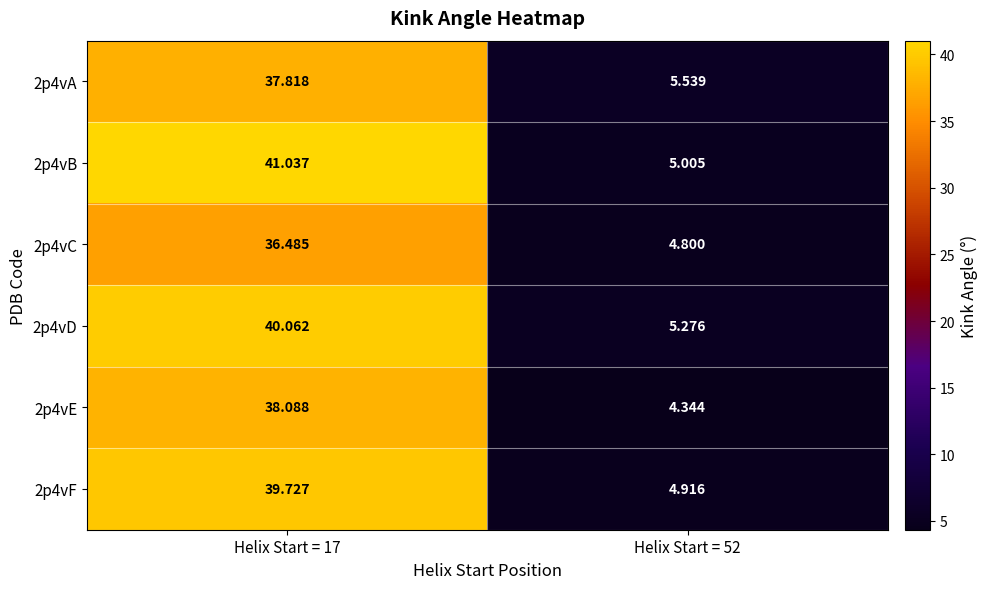

Is the value of 2p4vB at Helix Start = 17 greater than the value of 2p4vA at Helix Start = 52?

Yes